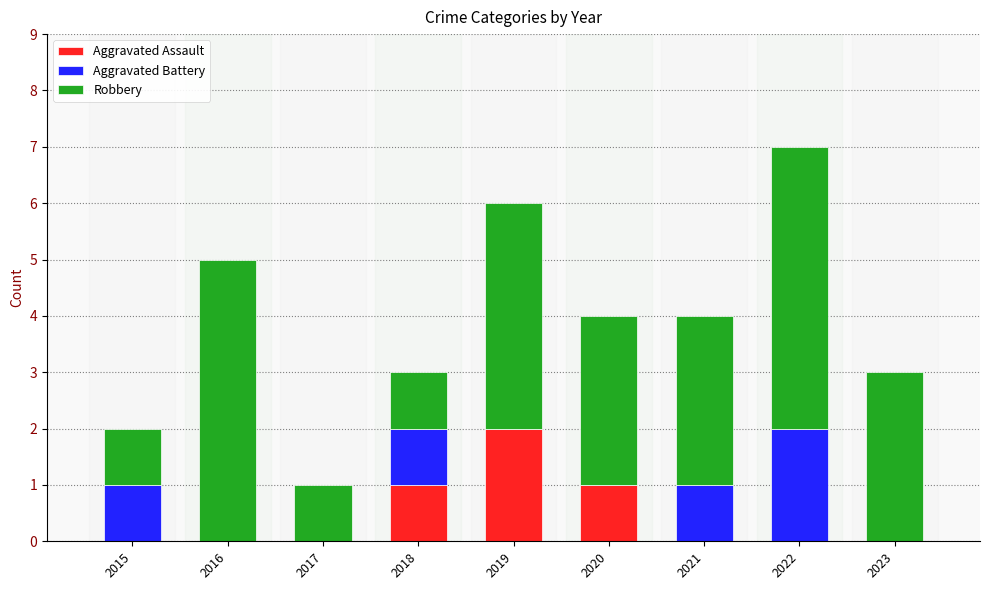

What is the total value across all series at 2018?

3